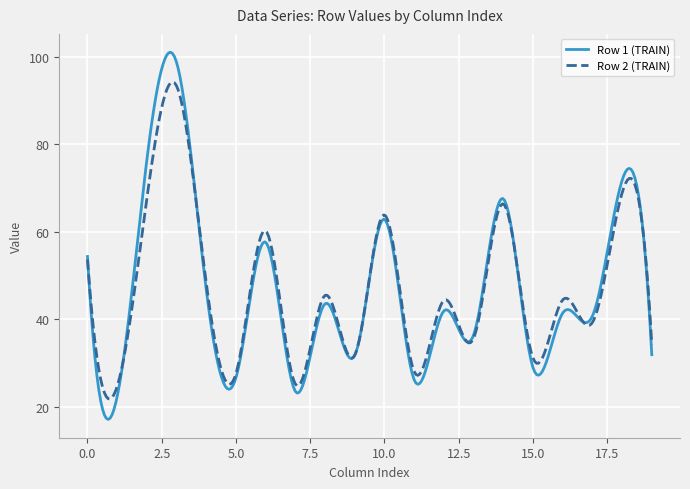

How many lines are shown in the chart?

2